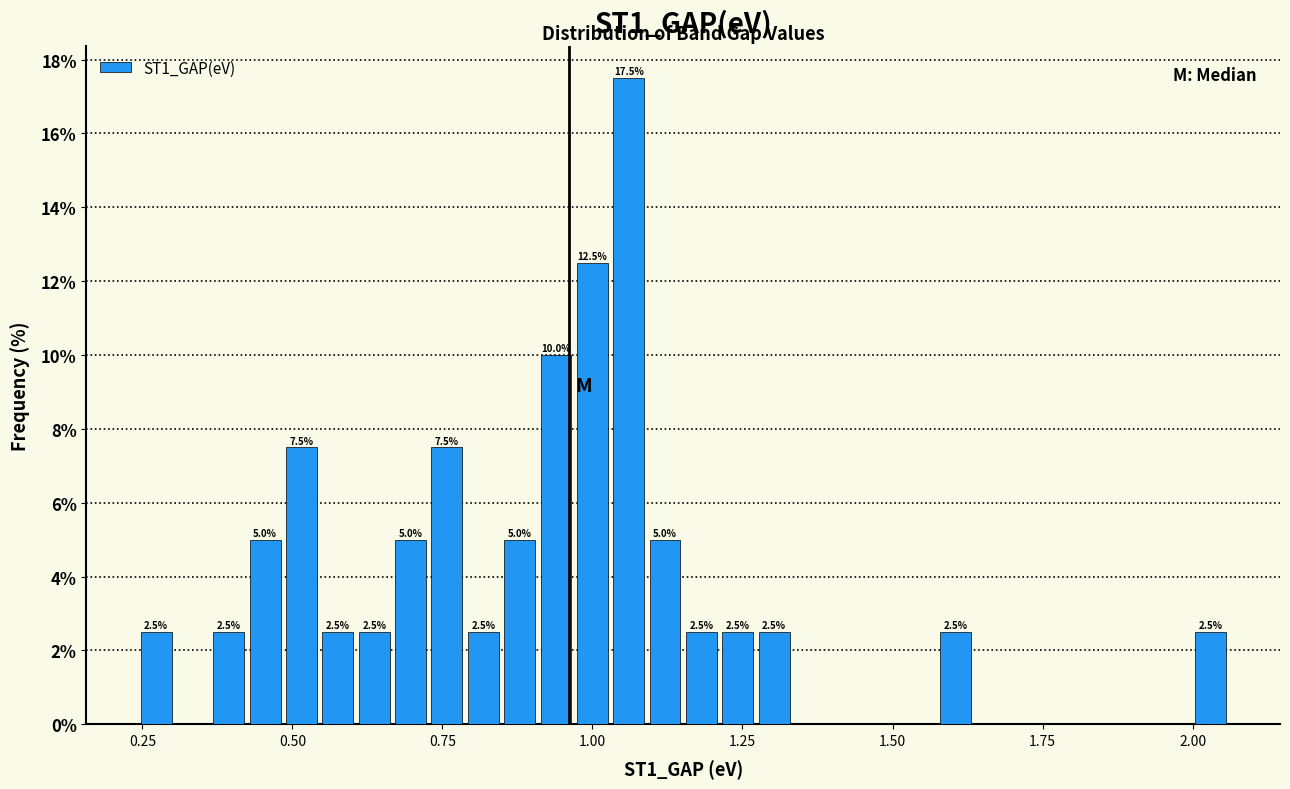

Read against the x-axis, roughly where is the centre of the tallest bar?

1.05